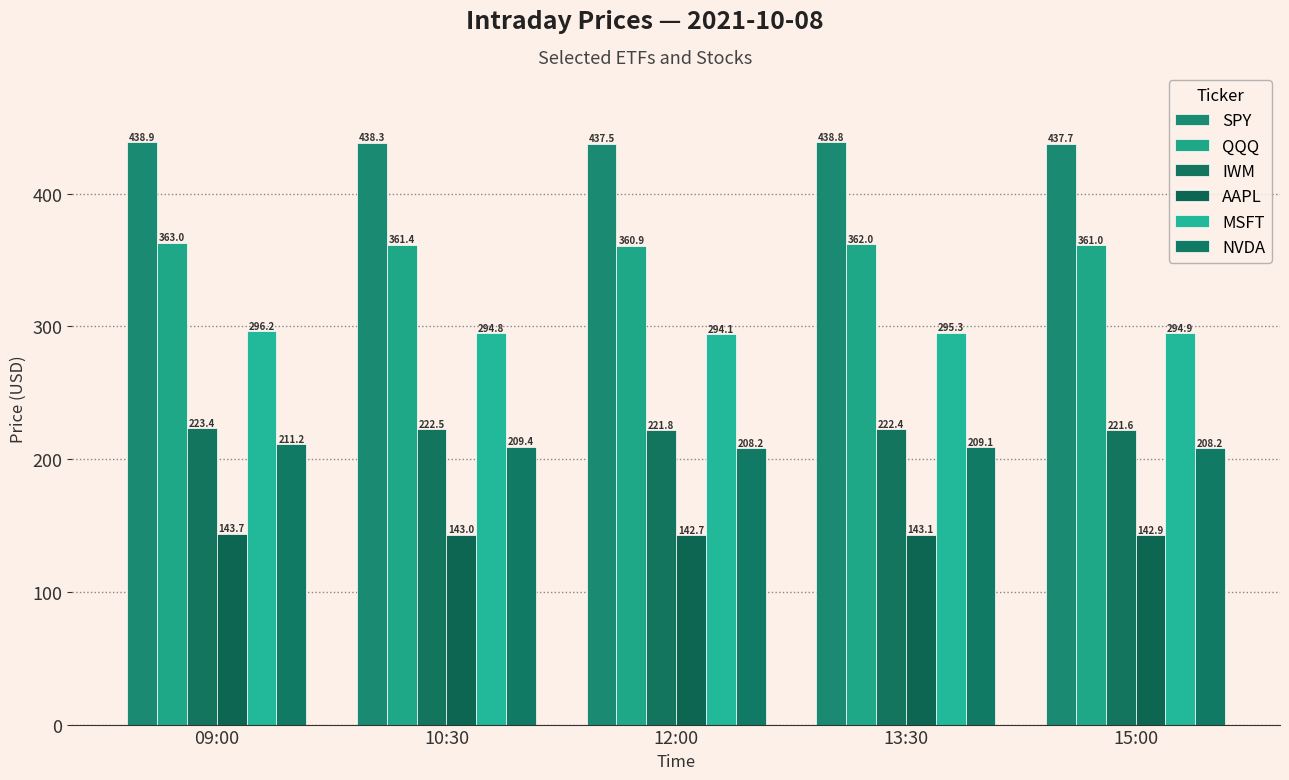

Which category has the highest value in the AAPL series?

09:00